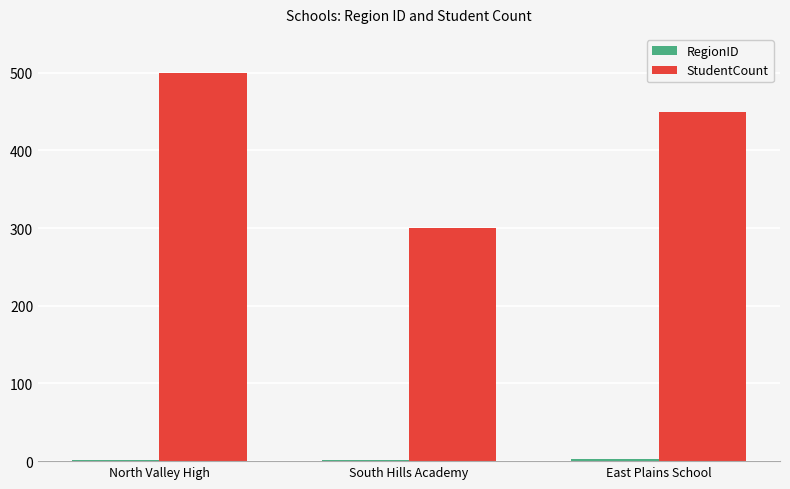

Between North Valley High and South Hills Academy, which series saw the biggest shift?

StudentCount